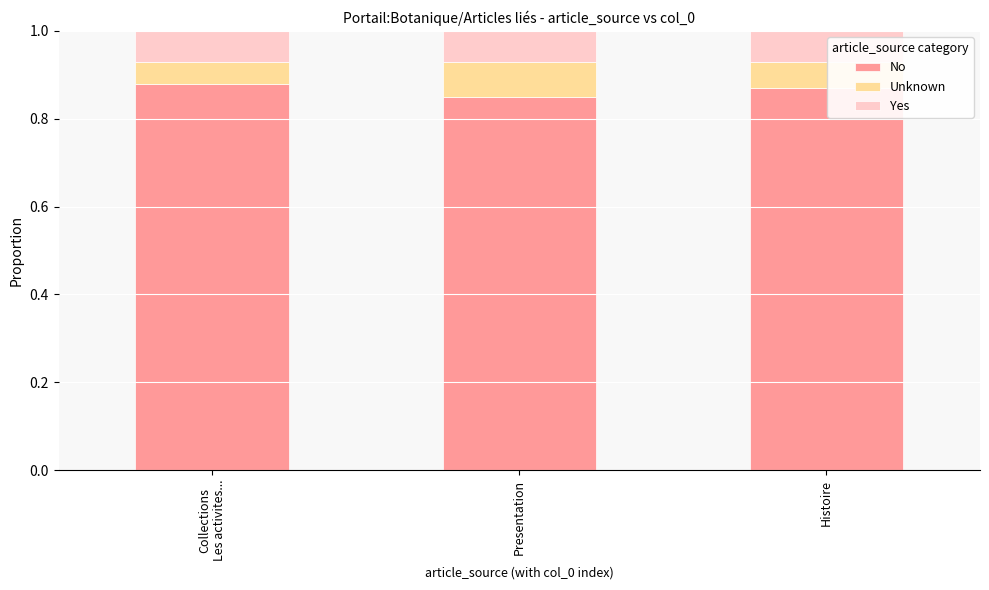

Which category has the lowest value in the No series?

Presentation